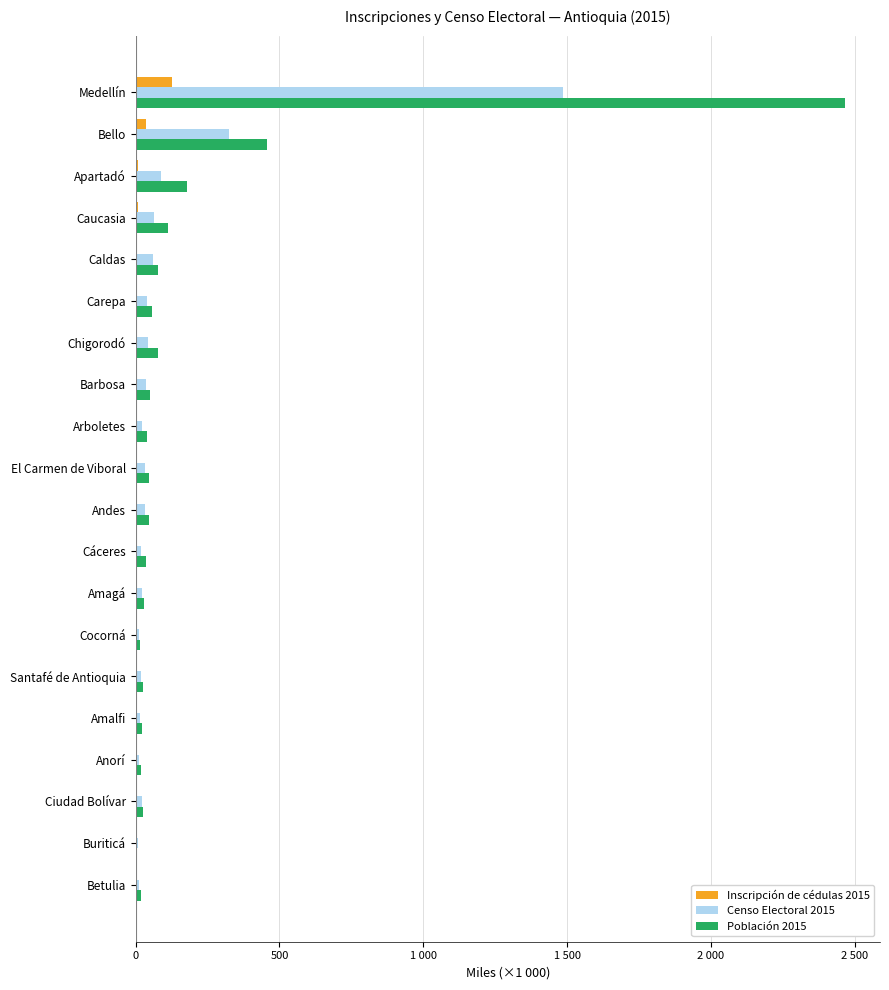

Rank the series by their average value, from lowest to highest.

Inscripción de cédulas 2015, Censo Electoral 2015, Población 2015